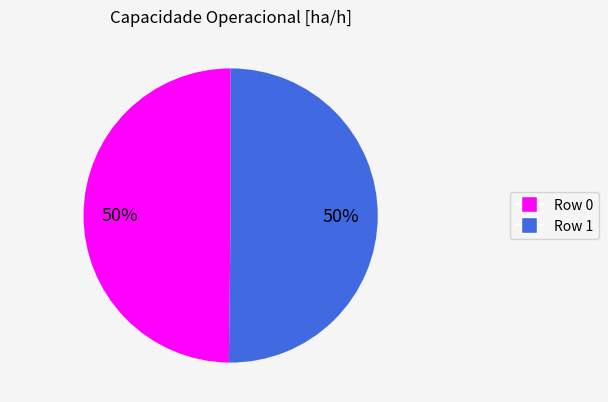

To the nearest percent, what is the average slice percentage?

50%